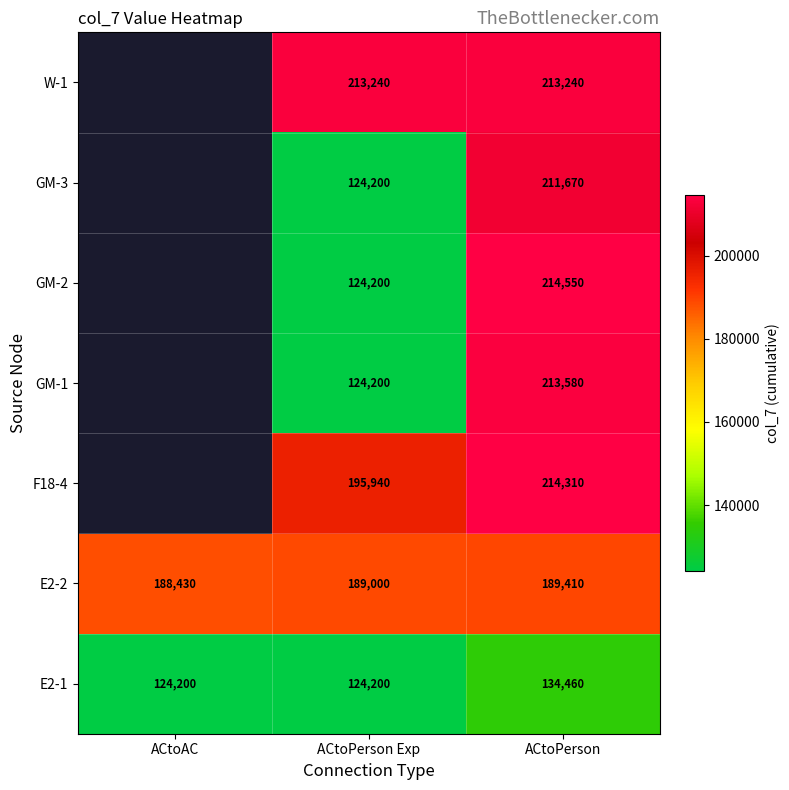

Is it true that E2-1 equals 80412 at ACtoPerson Exp?

False